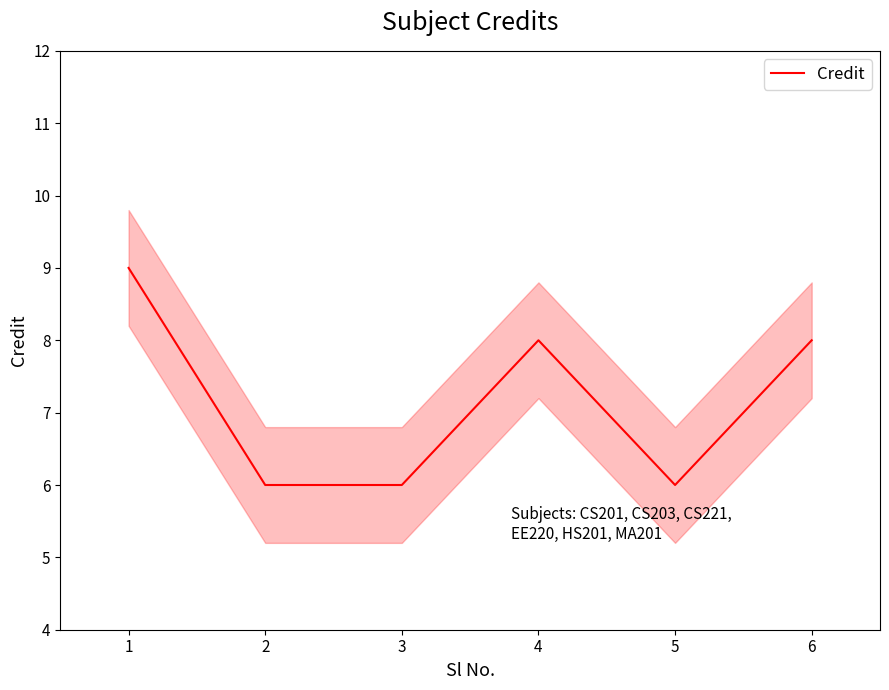

Reading right to left, extract all data points from this chart.

8	6	8	6	6	9